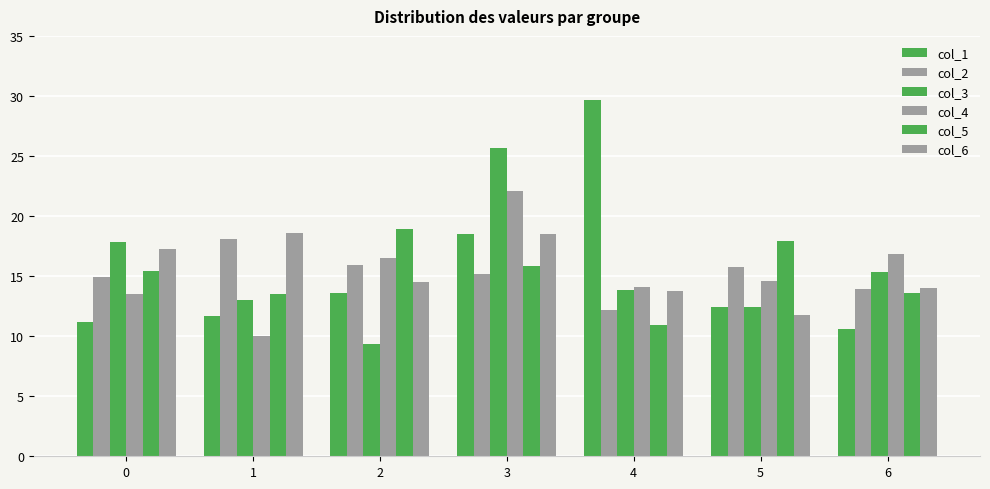

Reading left to right, list all the values displayed in this chart.

col_1: 11.2	11.7	13.6	18.5	29.6	12.4	10.6
col_2: 14.9	18.1	16.0	15.2	12.2	15.8	13.9
col_3: 17.9	13.0	9.4	25.7	13.8	12.4	15.3
col_4: 13.5	10.1	16.5	22.1	14.1	14.6	16.8
col_5: 15.4	13.6	18.9	15.8	10.9	17.9	13.6
col_6: 17.2	18.6	14.5	18.5	13.8	11.8	14.0